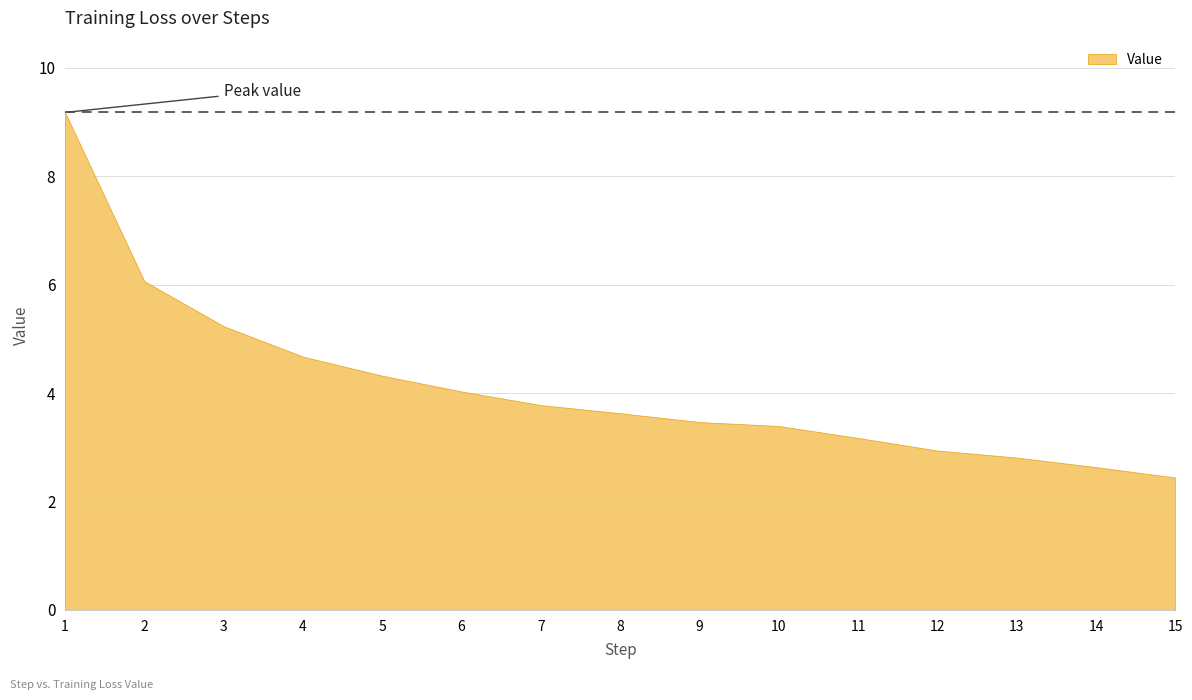

How many data points are less than 3?

4